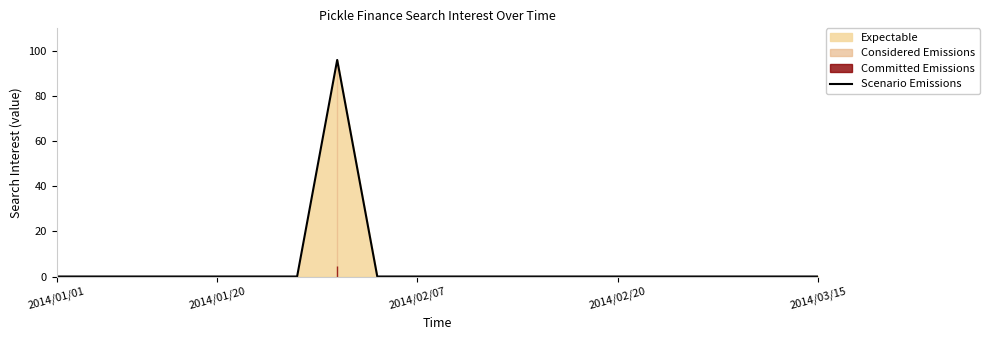

The value of Scenario Emissions at 2014/02/20 is 0. True or false?

True